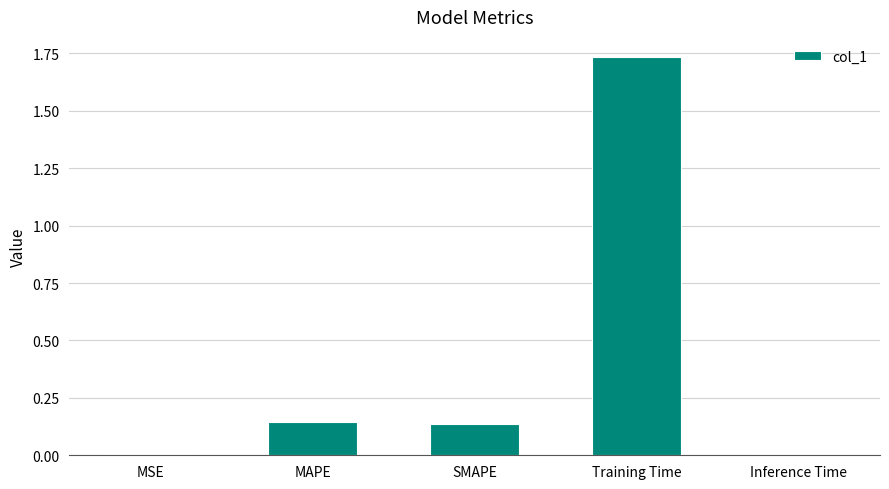

Are the bars horizontal?

No